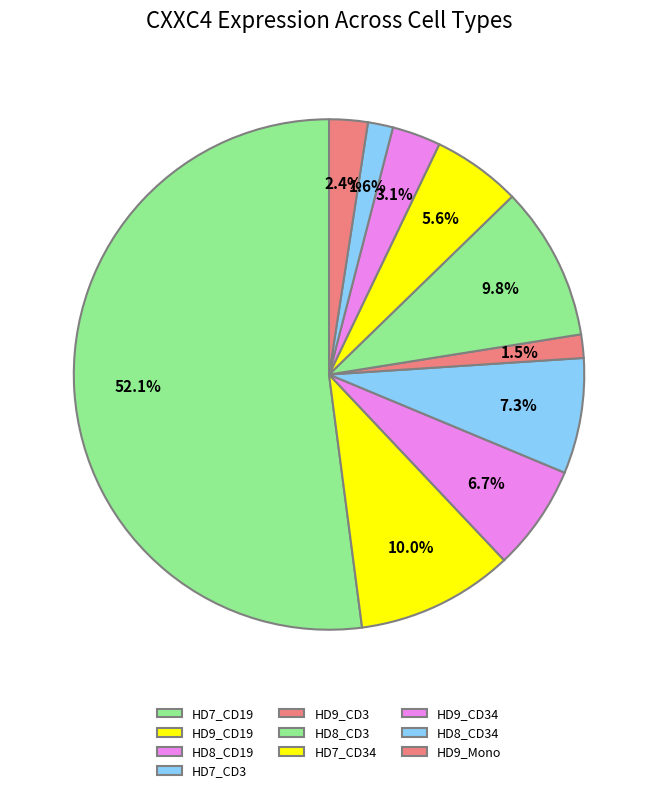

How many segments does this pie chart have?

10